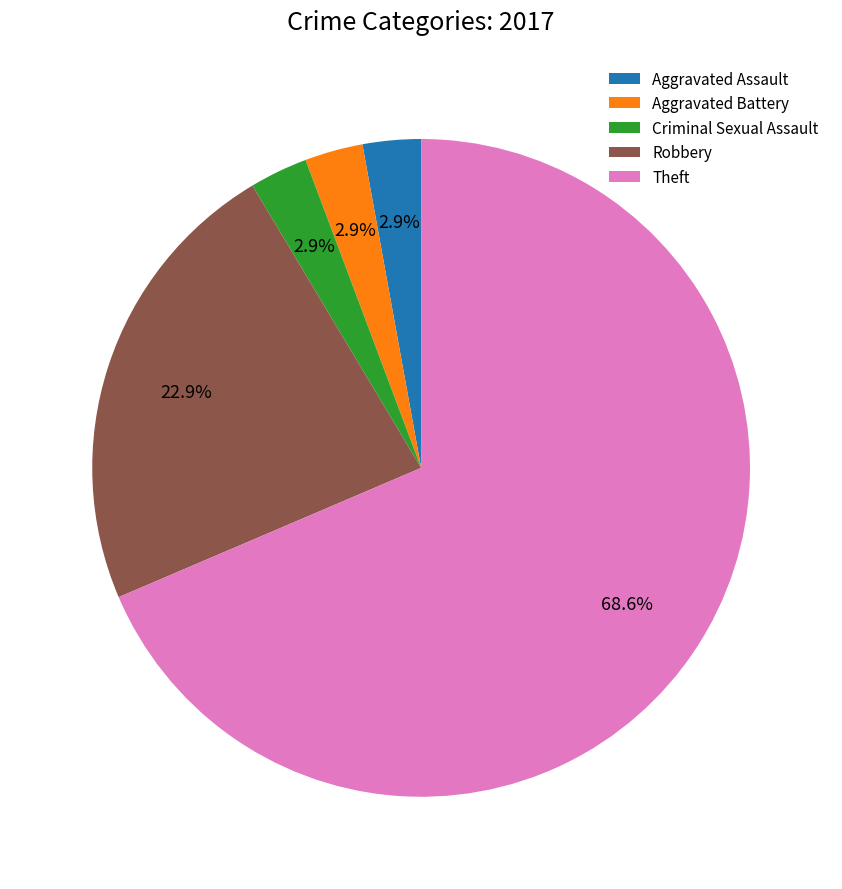

Is the sum of Aggravated Assault and Theft greater than half?

Yes